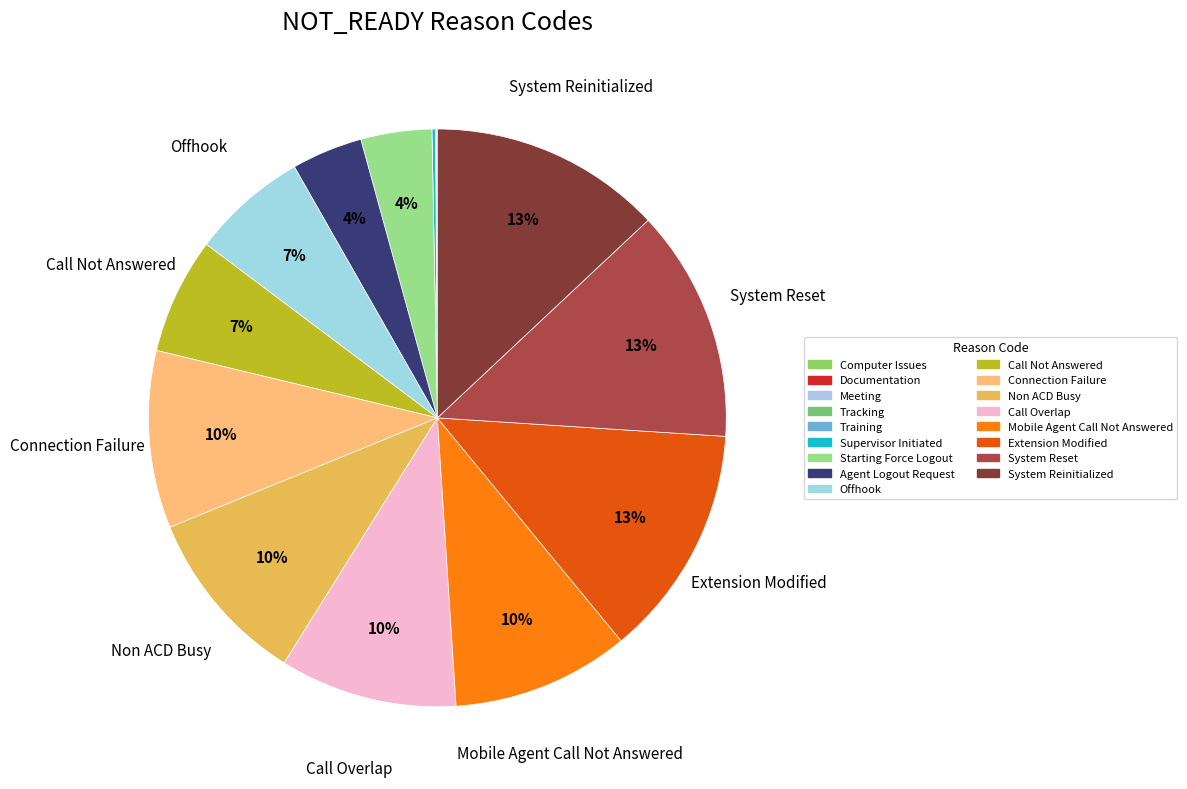

How much of the chart is everything except Starting Force Logout?

96.0%